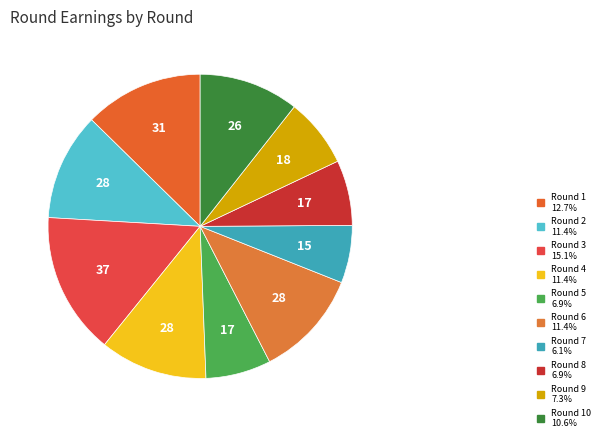

What is the largest slice in the pie chart?

Round 3